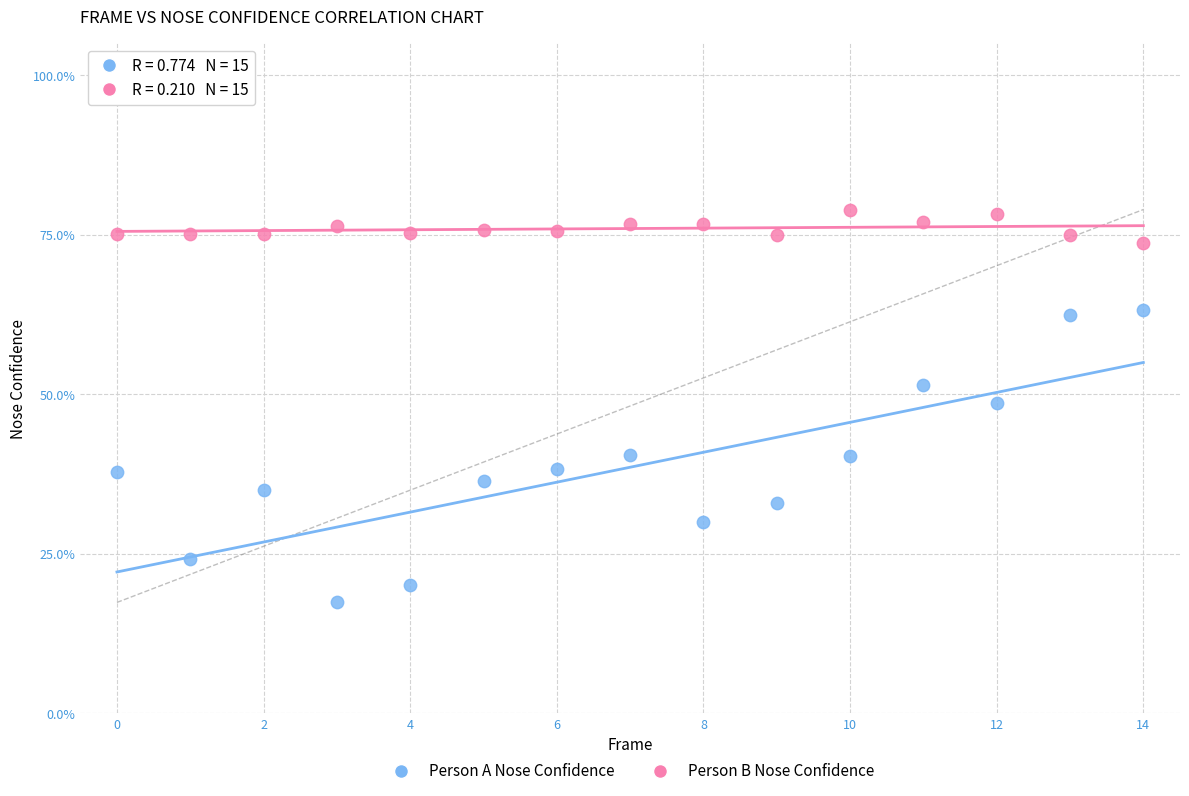

Which series contains the lowest Y value?

Person A Nose Confidence